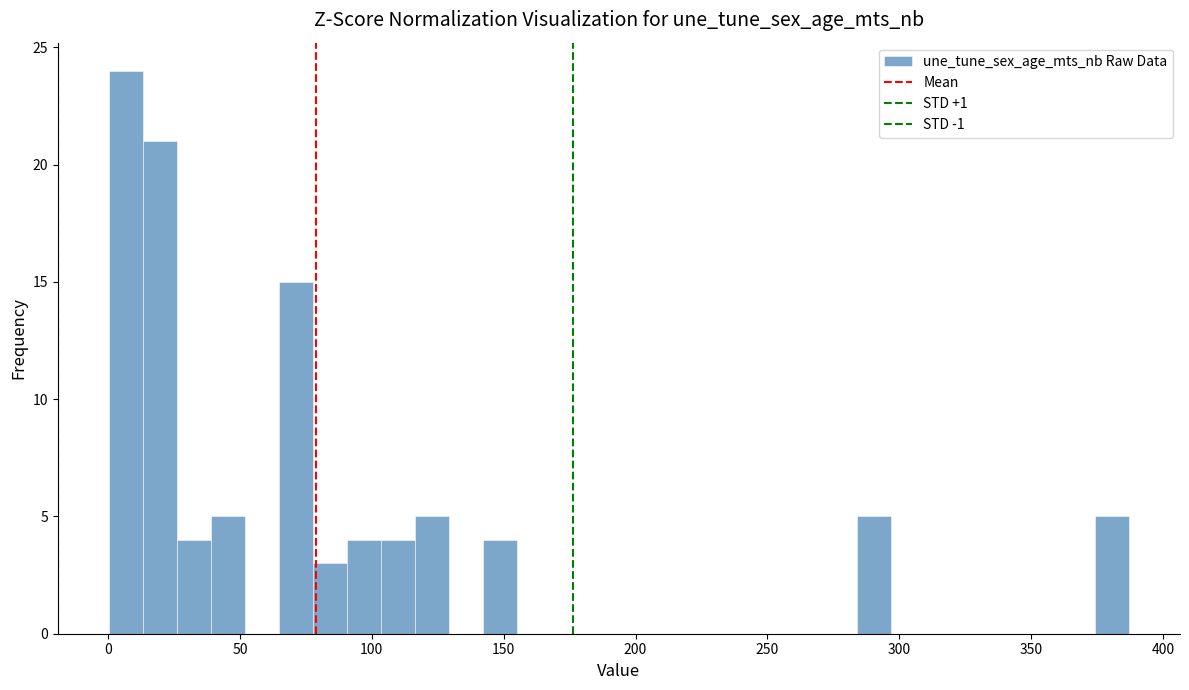

Around what value on the x-axis is the tallest bar? Give the approximate position of its centre, as read against the axis.

5